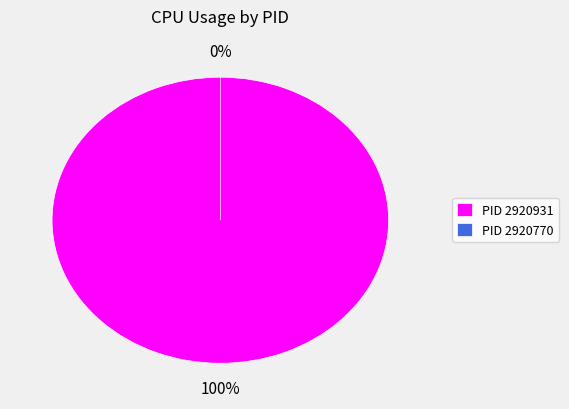

Is it true that 2920931 is 100% of the pie?

True